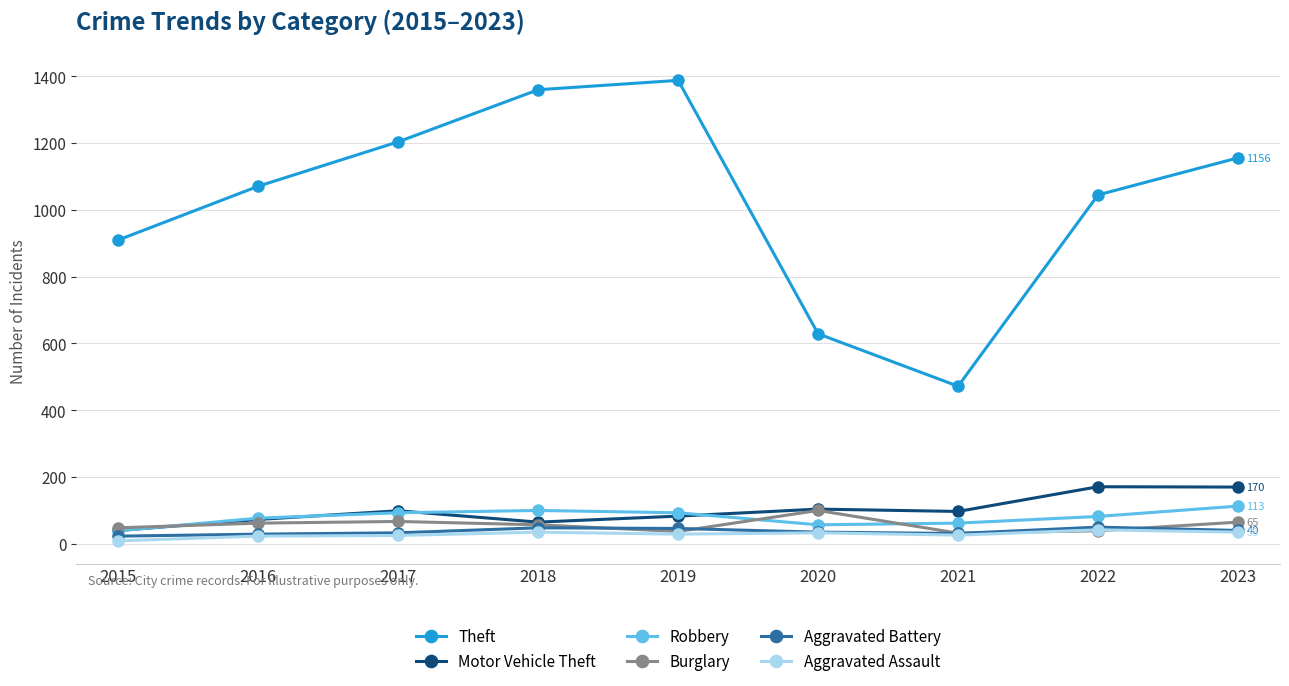

What is the value of the Burglary point at the 1st from the left?

48